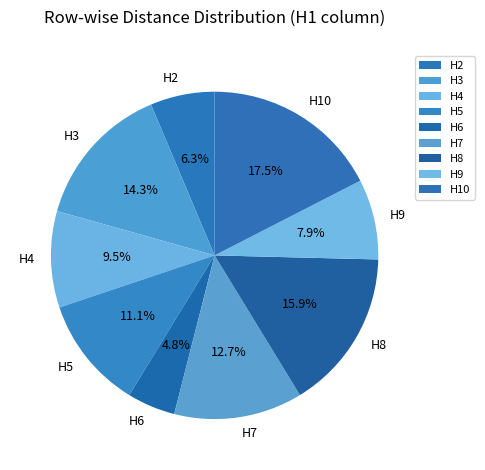

Which has a higher value, H4 or H2?

H4